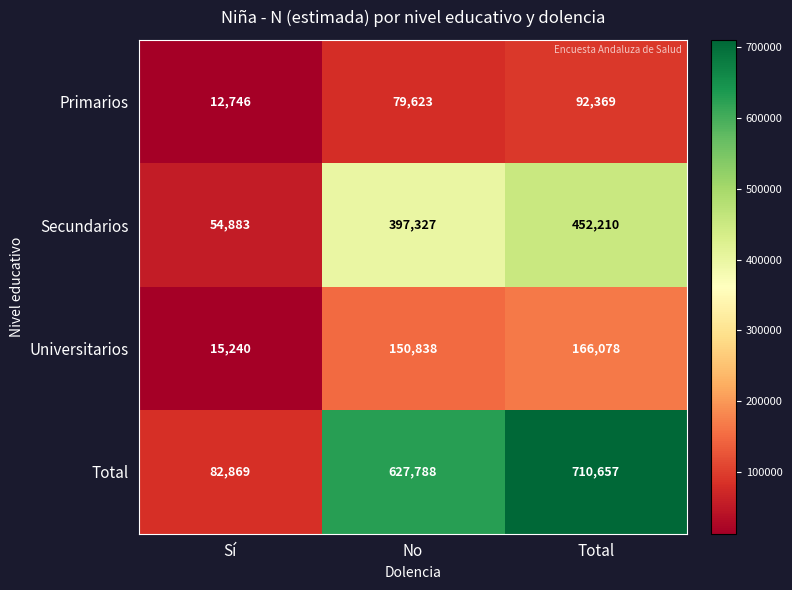

Read the Primarios value at No, to the nearest 50.

79600